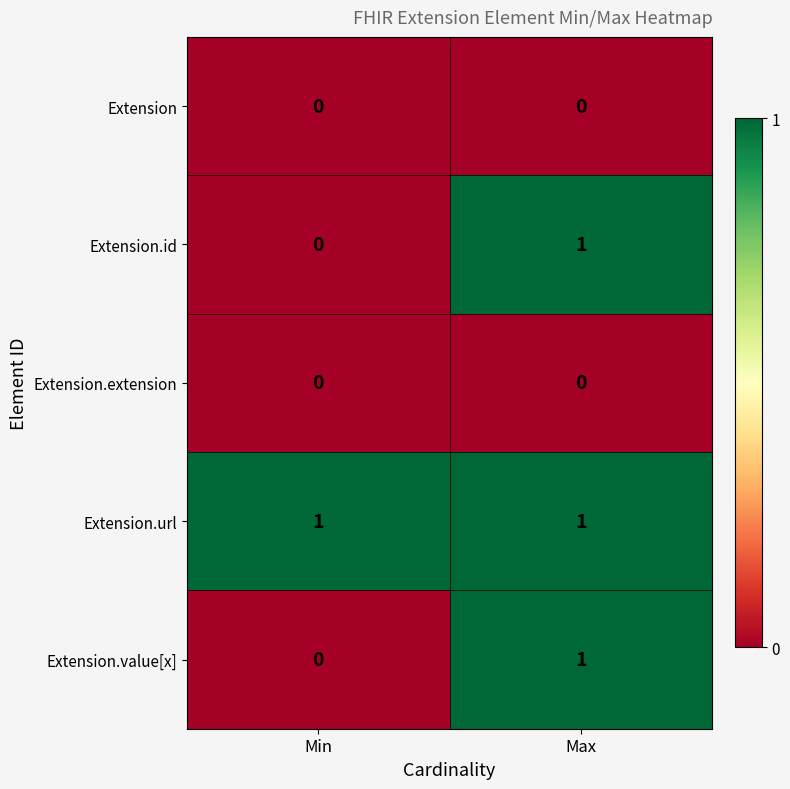

The value of Extension at Min is 0. True or false?

True